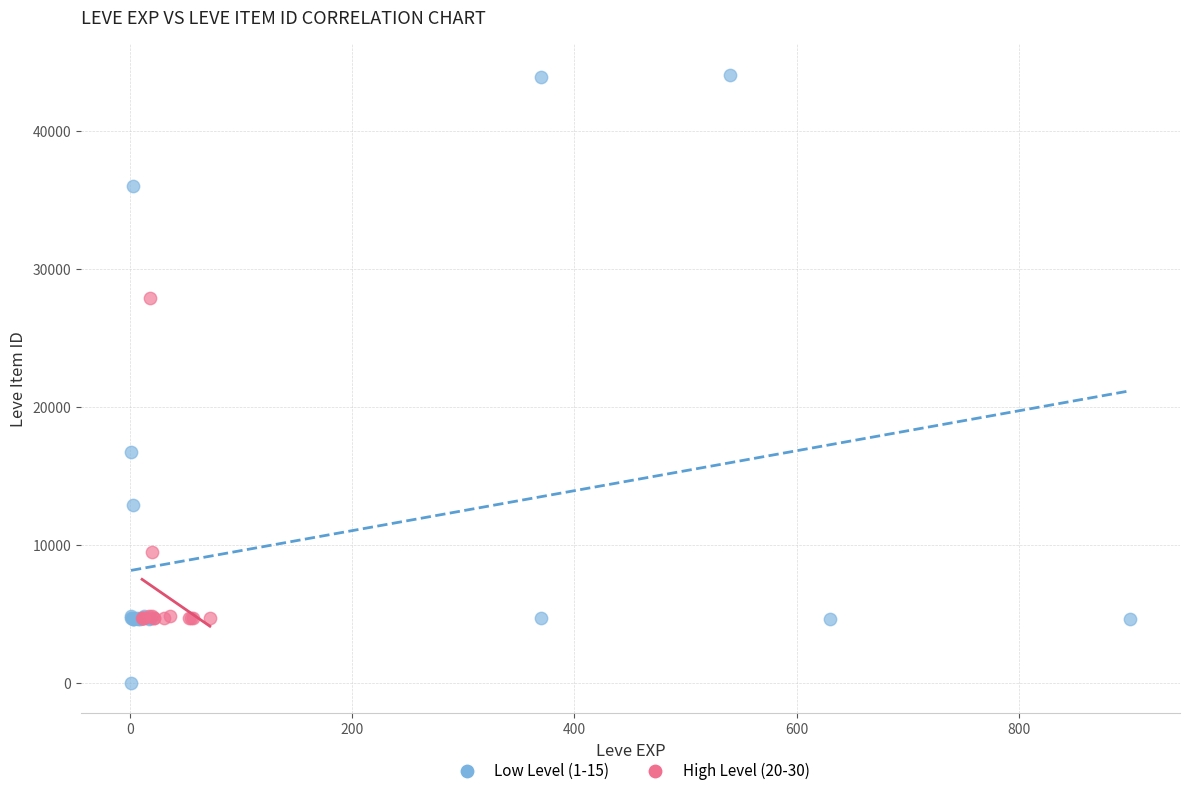

Which series reaches the maximum Y coordinate?

Low Level (1-15)